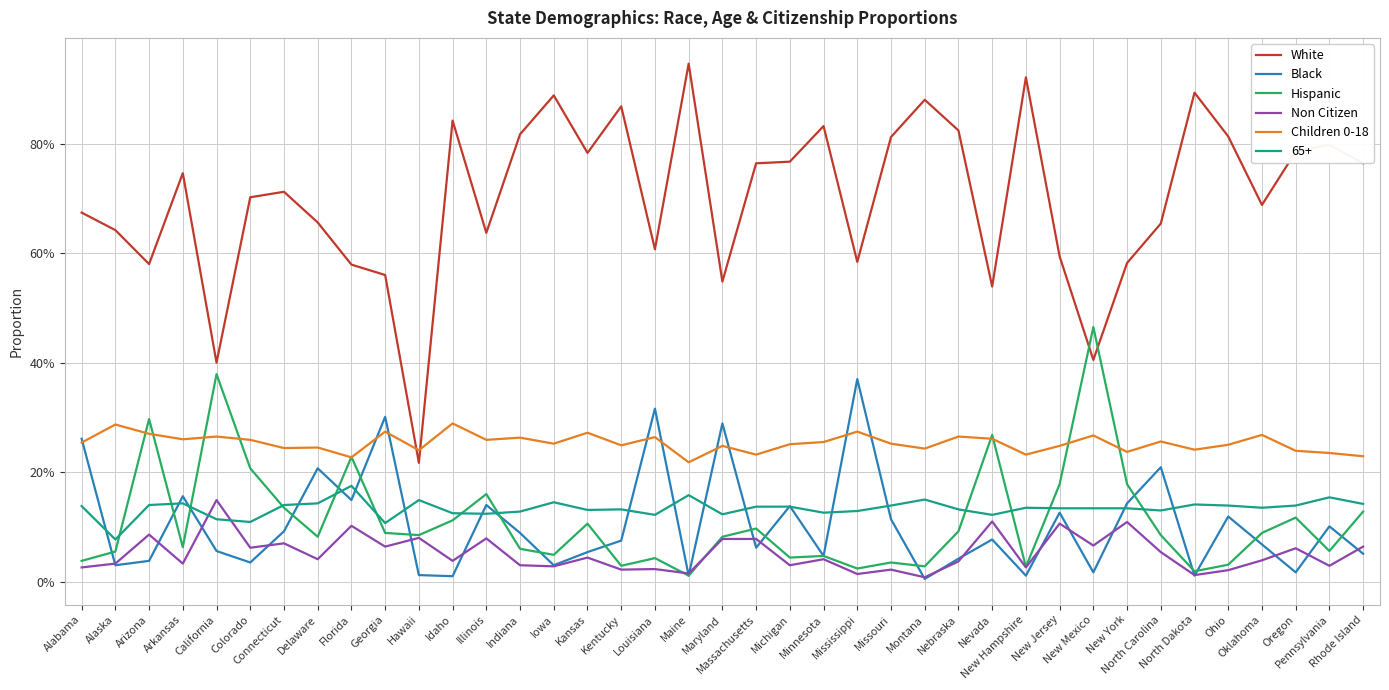

Does the chart display data point markers on the line(s)?

No